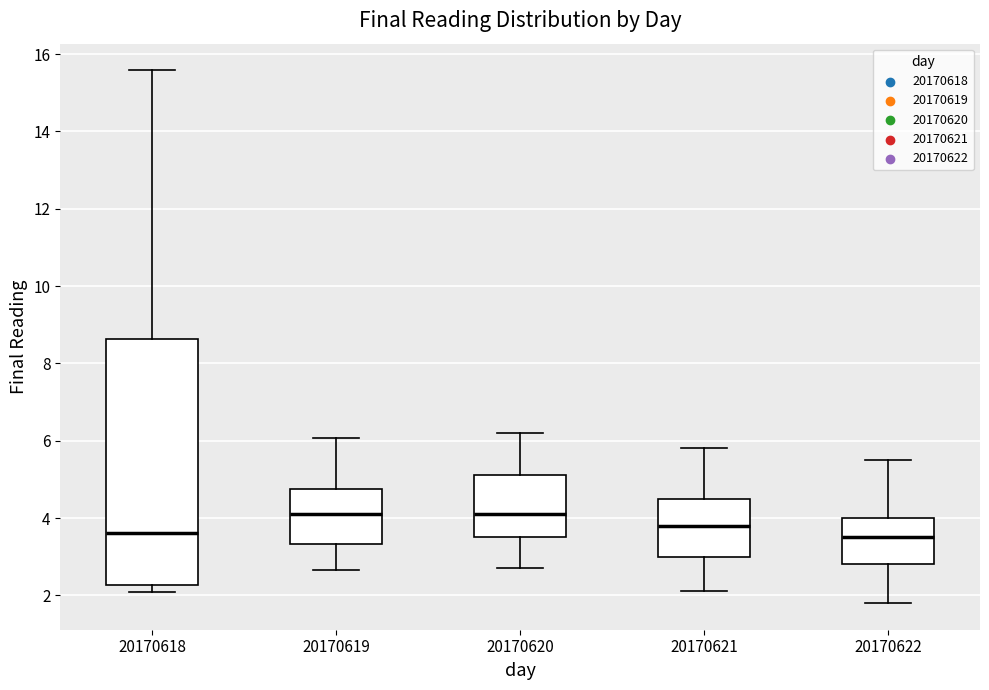

Where does the median line of the box at x = 20170621 sit on the y-axis? The values are not printed on the chart, so give them approximately, as read against the axis.

3.8